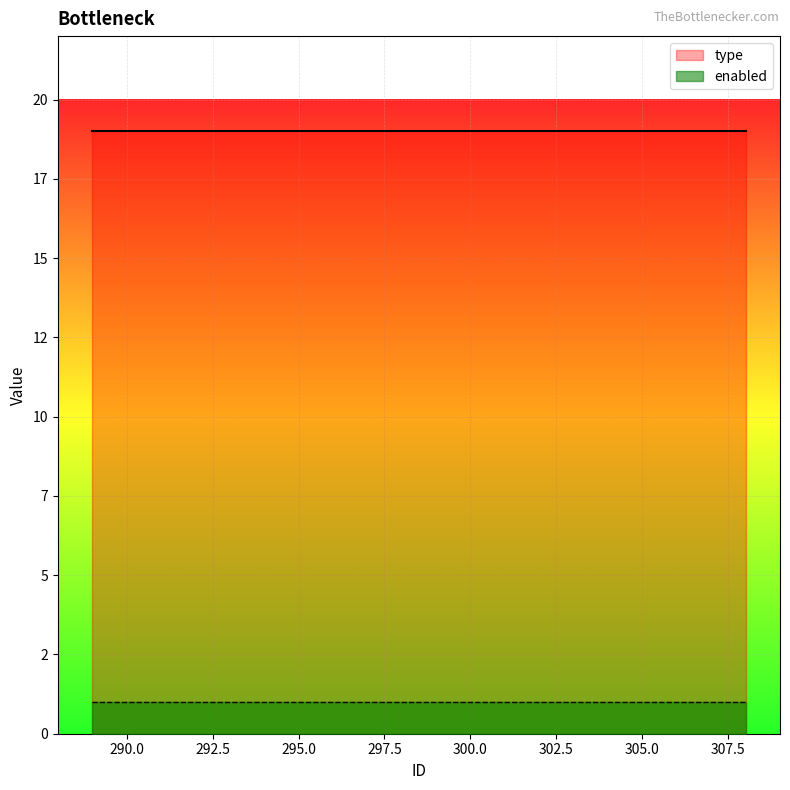

True or false: enabled has a value of 1 at 301.

False